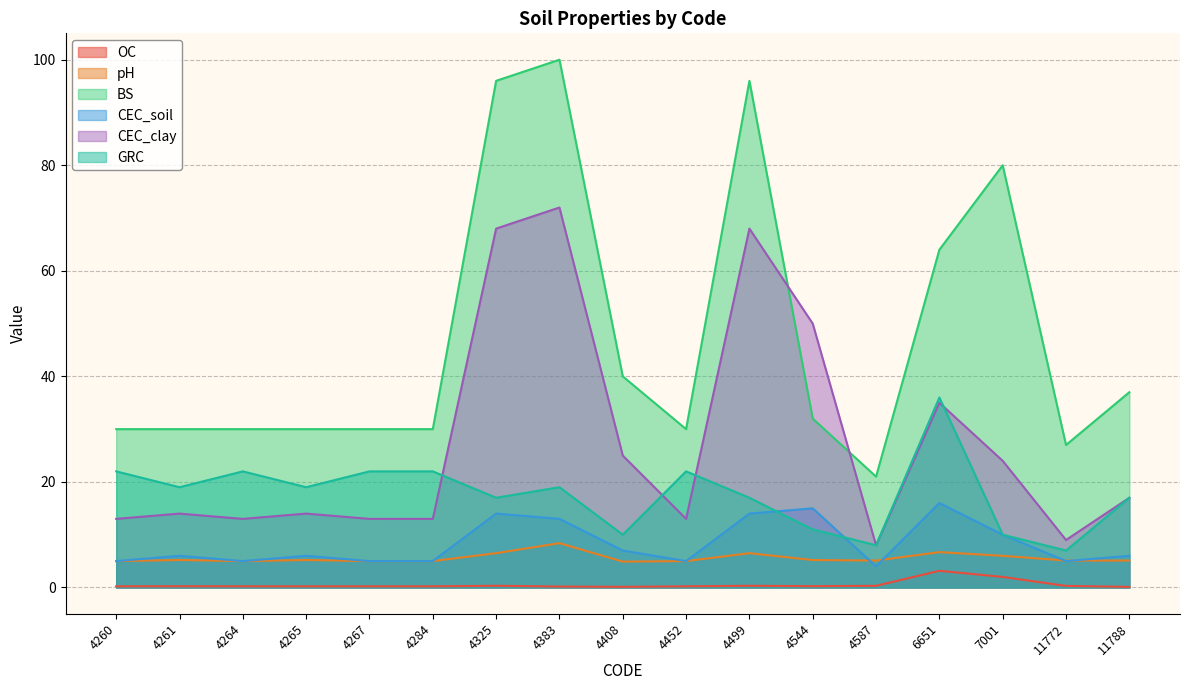

What is the approximate value of BS at 4261?

30.0